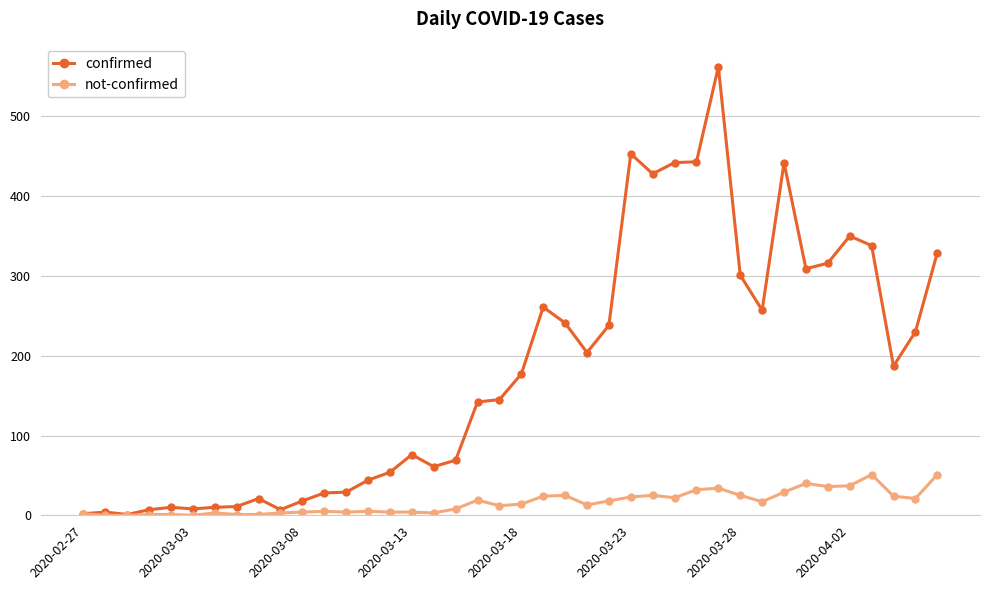

How many data points in not-confirmed are less than 14?

20